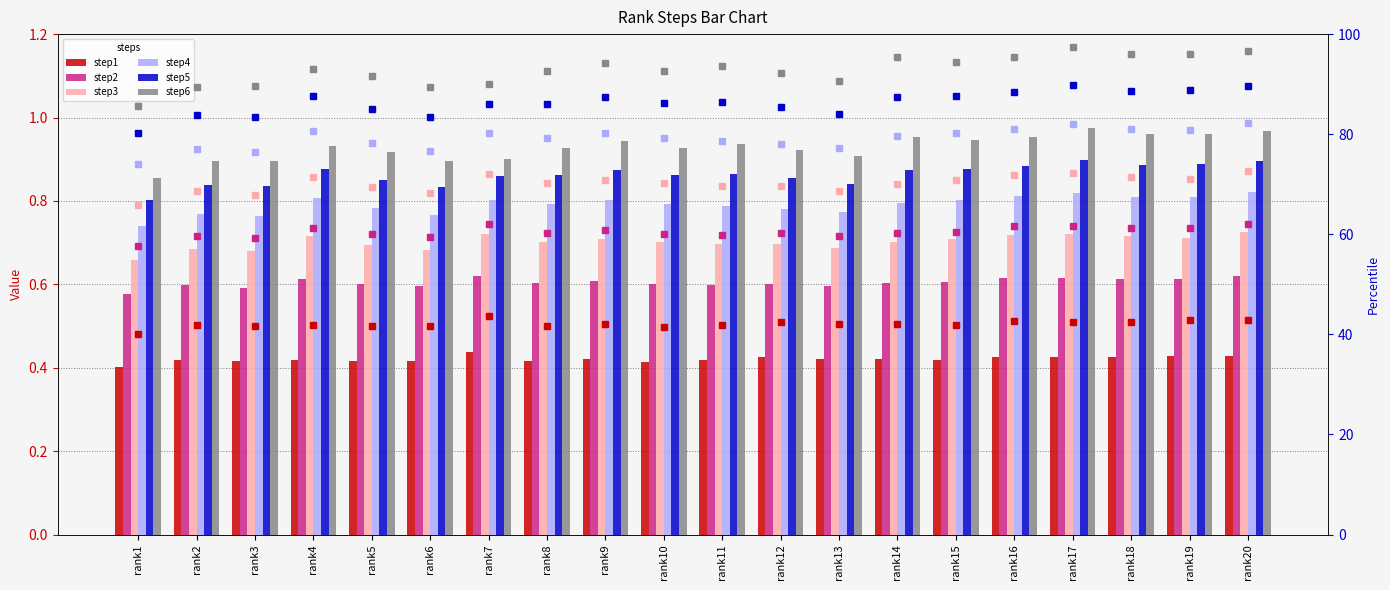

Count the step3 values in the range 0 to 1.

20